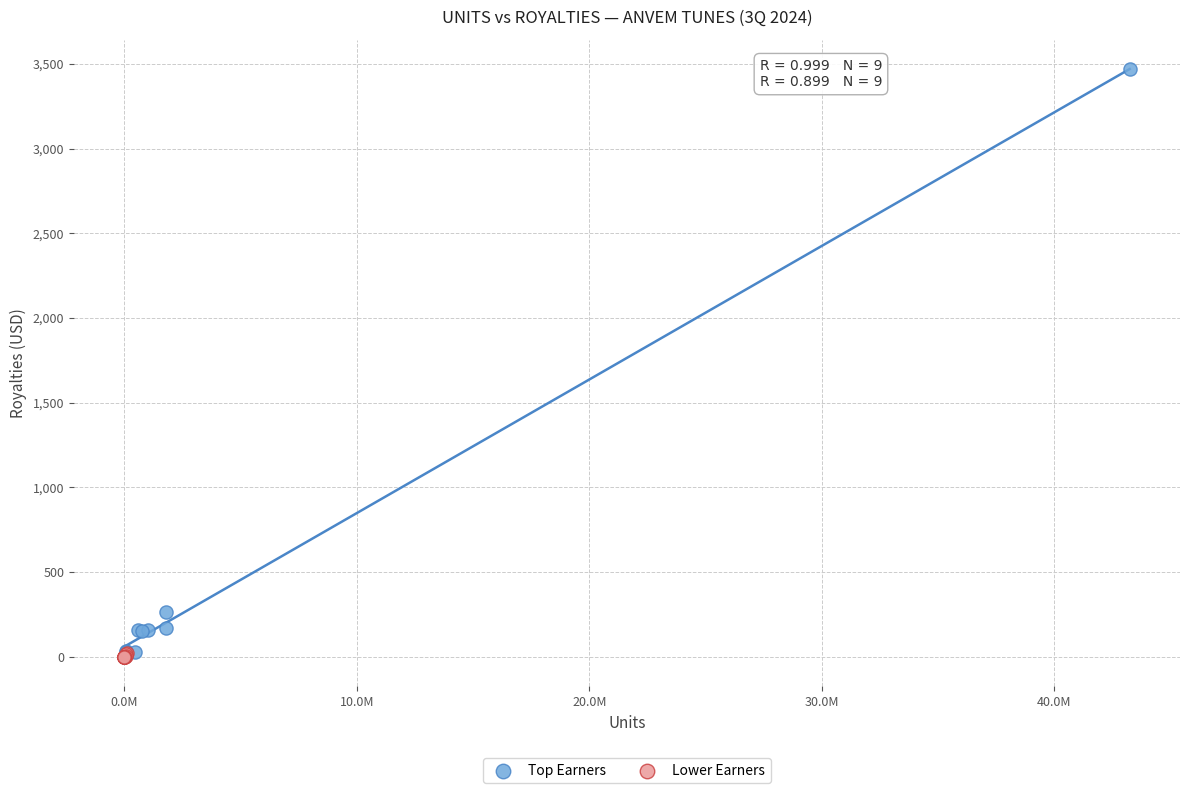

Which series reaches the maximum Y coordinate?

Top Earners